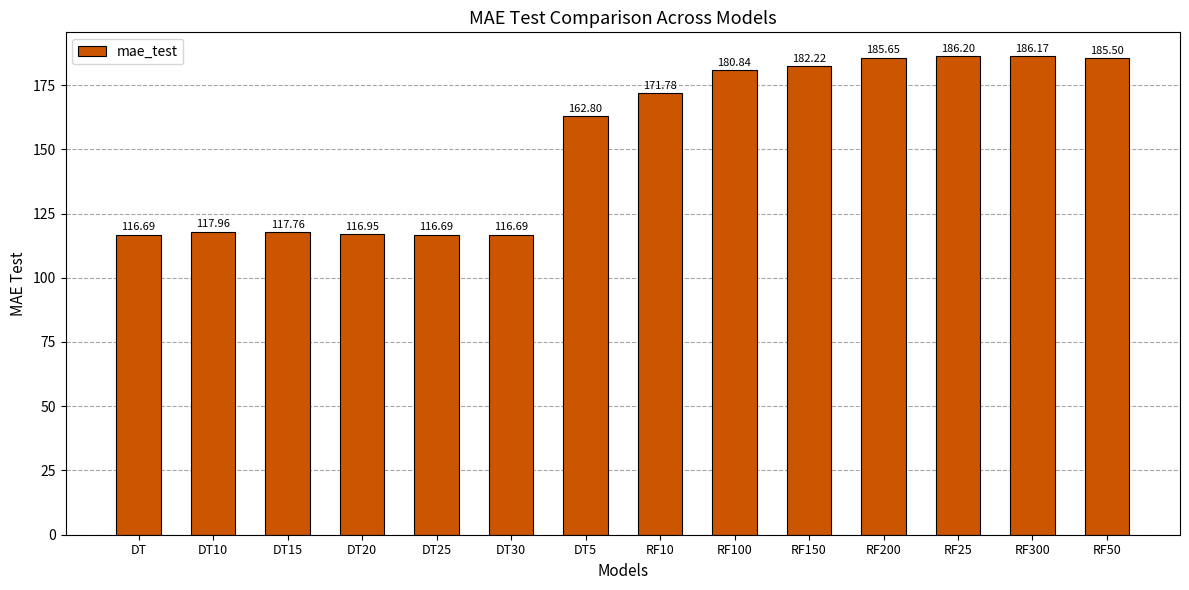

What is the difference between the values at DT and RF100?

64.1